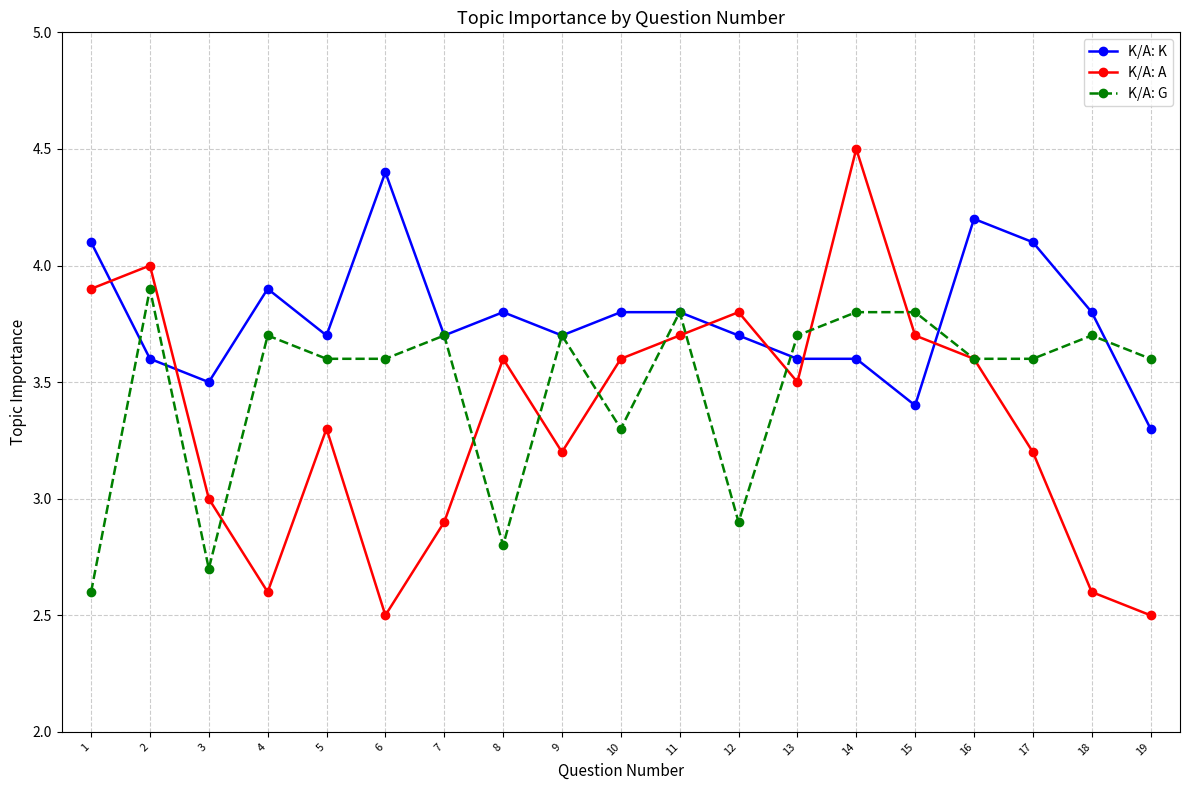

Which category has the highest value in the K/A: K series?

6